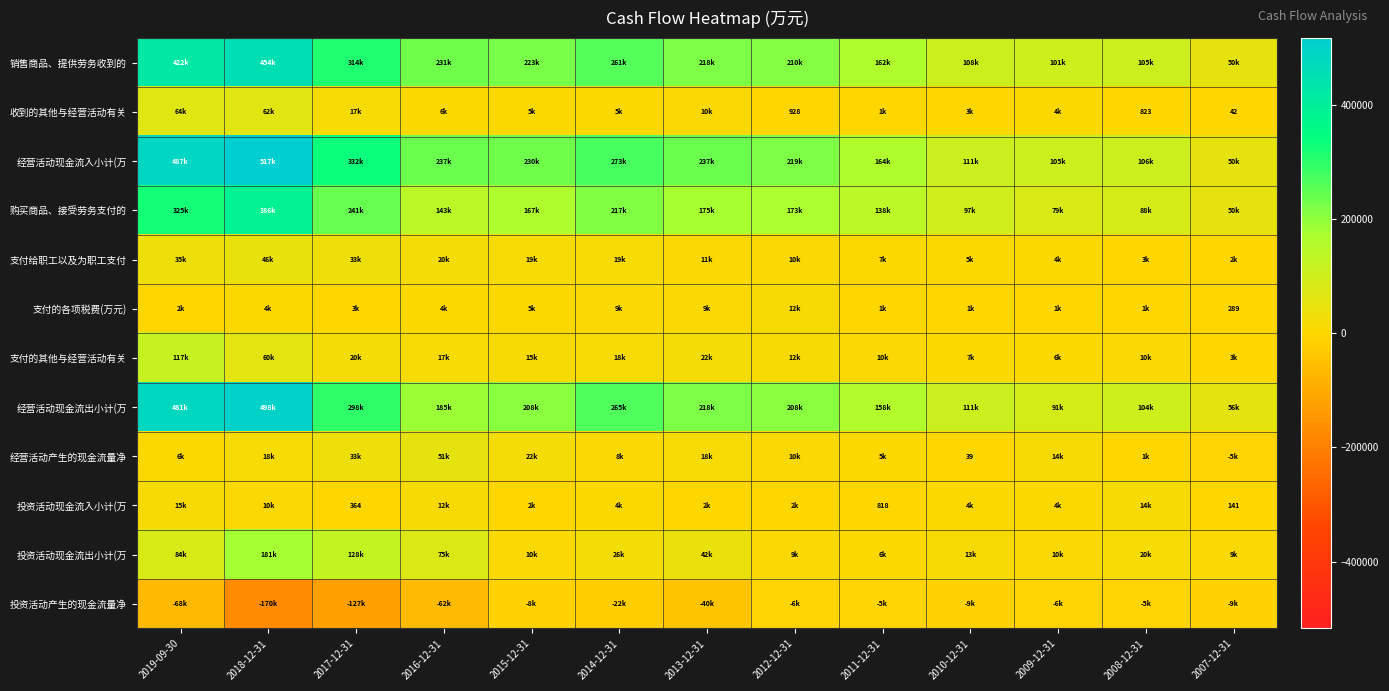

What is the greatest value displayed?

517079